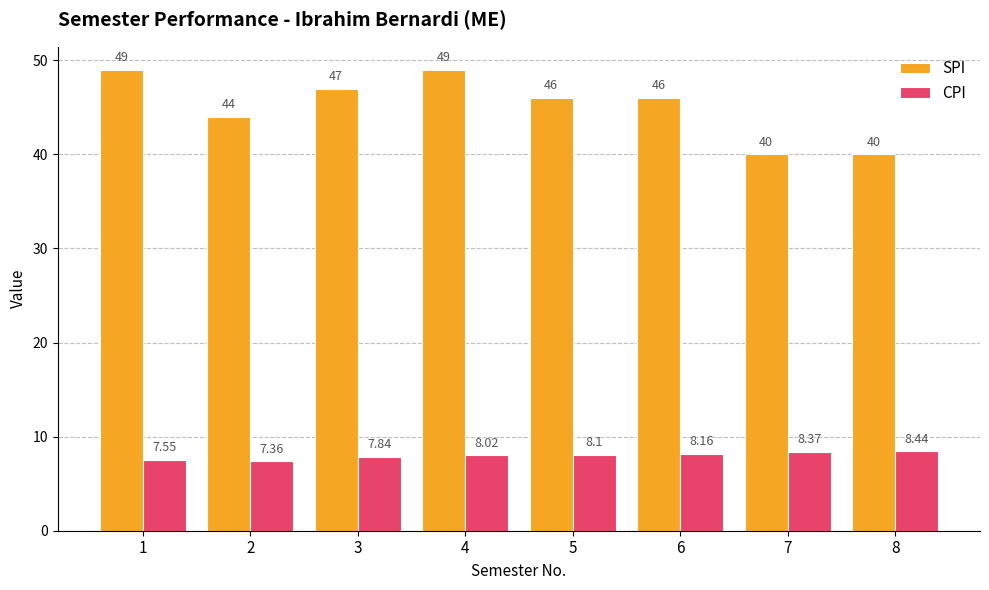

What is the value of the SPI bar at the 7th from the left?

40.0